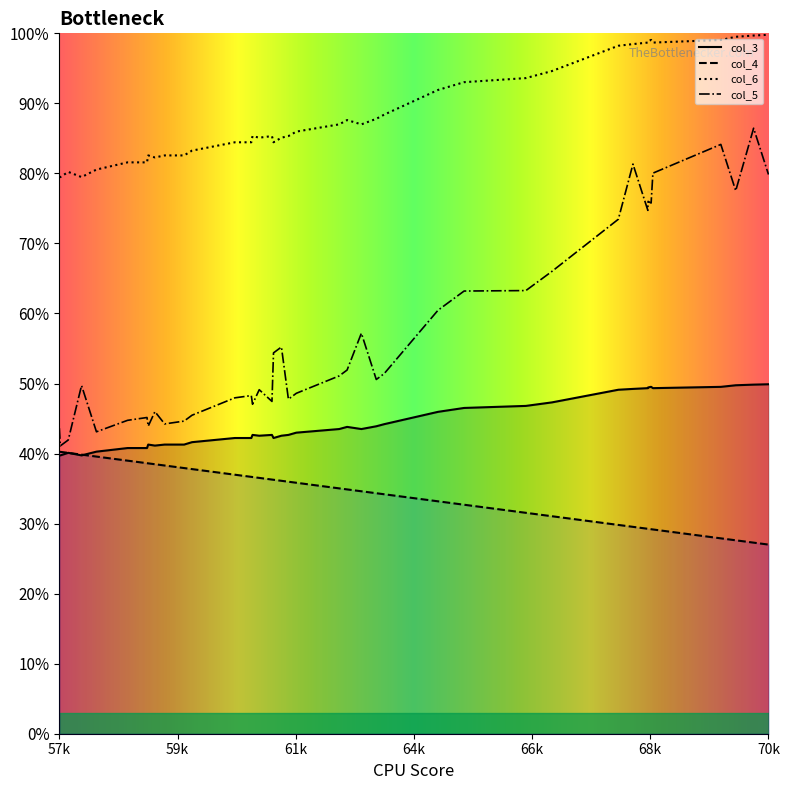

True or false: col_4 has a value of 0.4 at 26.

True